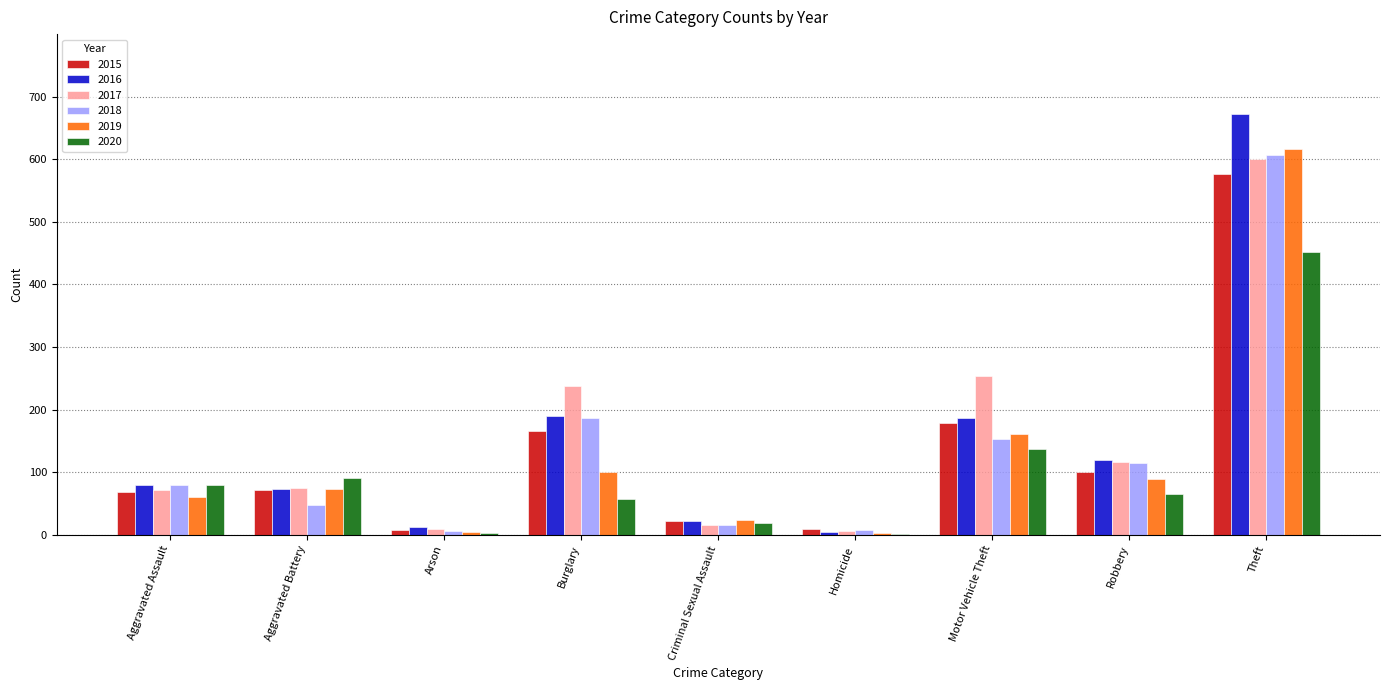

What are all the series names shown in the legend?

2015, 2016, 2017, 2018, 2019, 2020